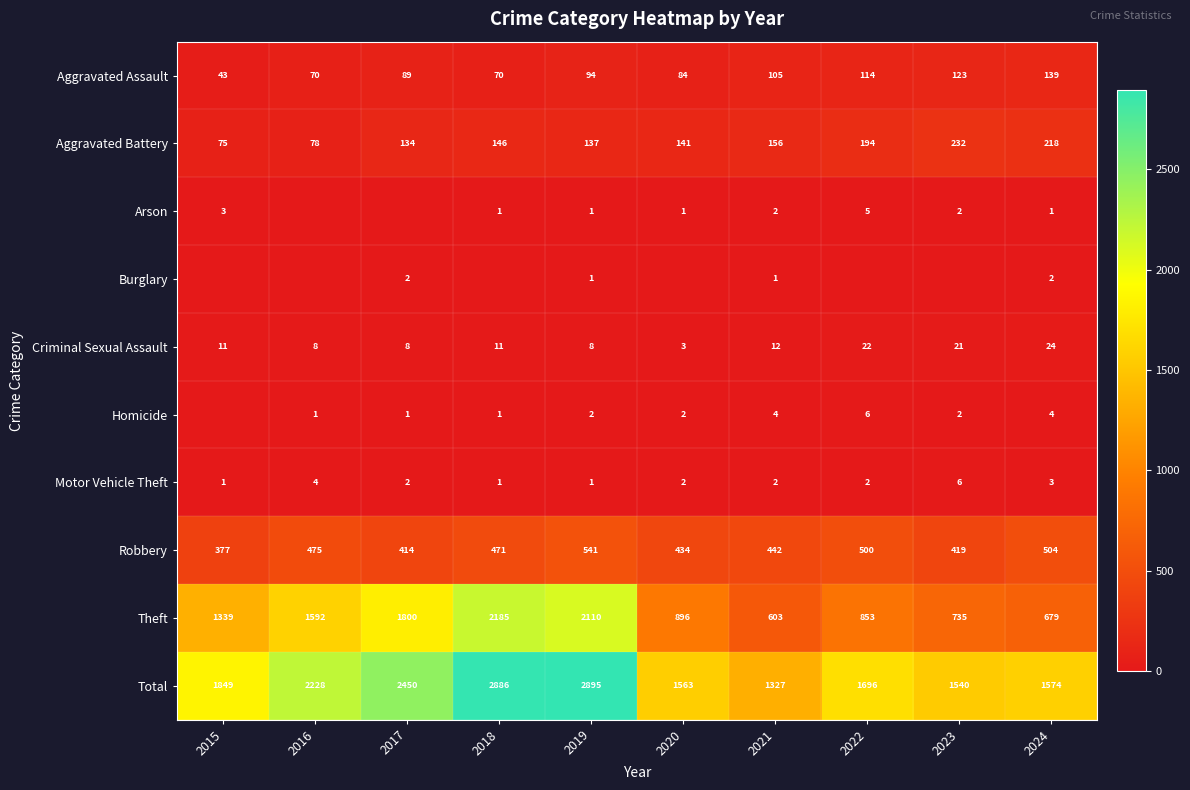

Is the value of Burglary at 2019 greater than the value of Motor Vehicle Theft at 2022?

No